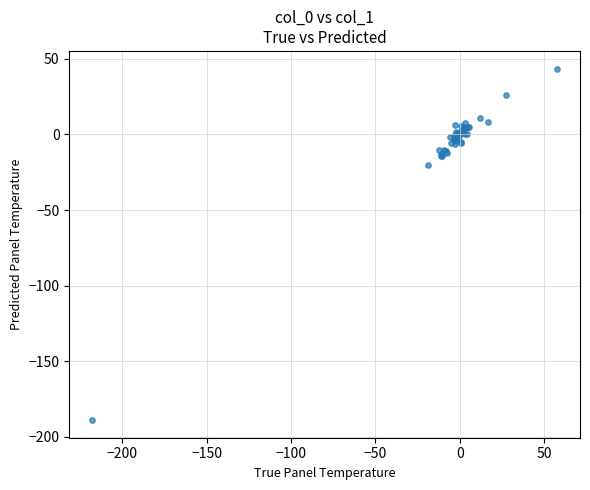

What Y value in the scatter plot is closest to -72?

-20.3